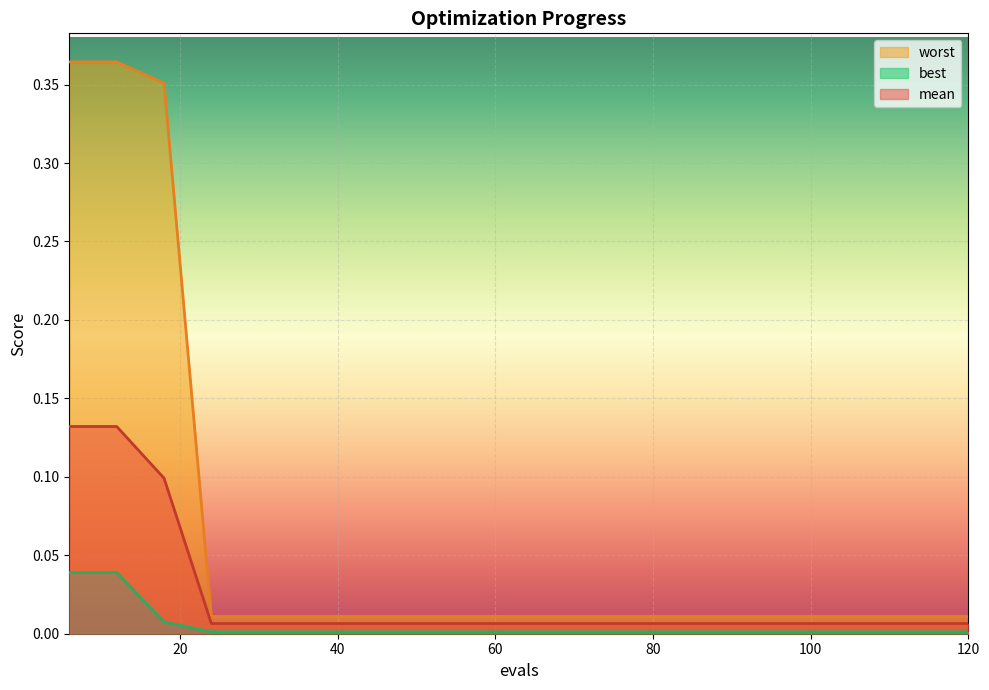

Reading right to left, extract all data points from this chart.

mean: 120=0.0	114=0.0	108=0.0	102=0.0	96=0.0	90=0.0	84=0.0	78=0.0	72=0.0	66=0.0	60=0.0	54=0.0	48=0.0	42=0.0	36=0.0	30=0.0	24=0.0	18=0.1	12=0.1	6=0.1
best: 120=0.0	114=0.0	108=0.0	102=0.0	96=0.0	90=0.0	84=0.0	78=0.0	72=0.0	66=0.0	60=0.0	54=0.0	48=0.0	42=0.0	36=0.0	30=0.0	24=0.0	18=0.0	12=0.0	6=0.0
worst: 120=0.0	114=0.0	108=0.0	102=0.0	96=0.0	90=0.0	84=0.0	78=0.0	72=0.0	66=0.0	60=0.0	54=0.0	48=0.0	42=0.0	36=0.0	30=0.0	24=0.0	18=0.4	12=0.4	6=0.4